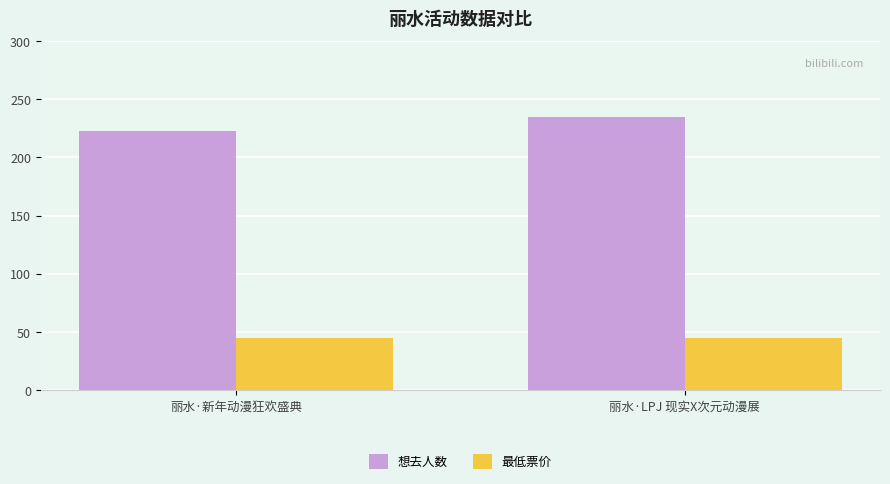

What position from the left is 丽水·新年动漫狂欢盛典?

1